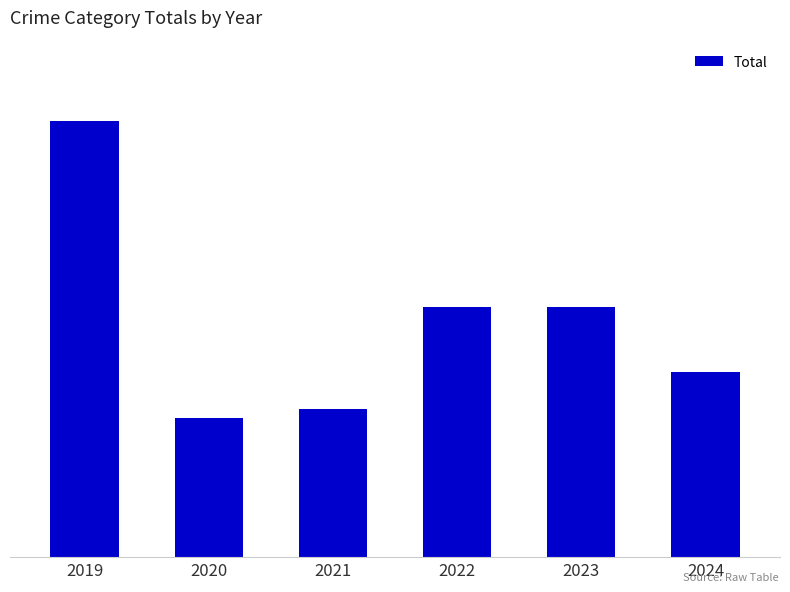

Which label corresponds to the largest value in the chart?

2019